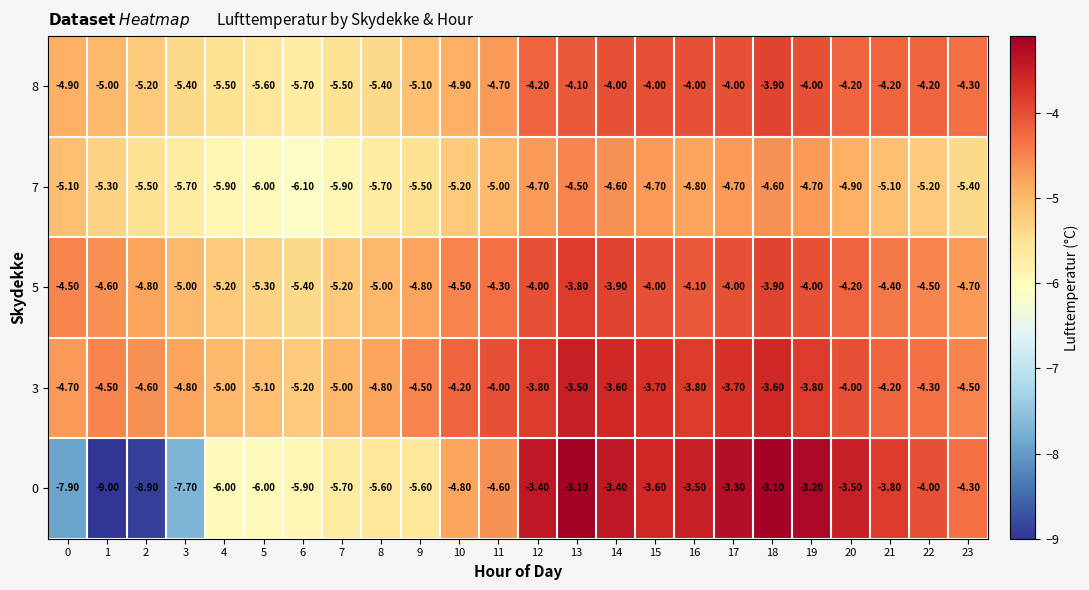

Which series has the largest total across all categories?

3